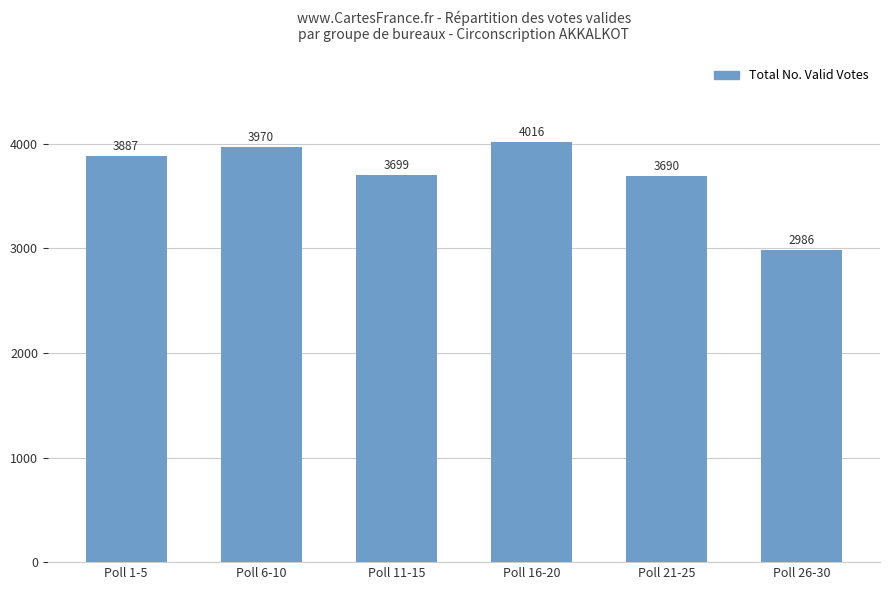

Reading left to right, extract all data points from this chart.

Poll 1-5=3887	Poll 6-10=3970	Poll 11-15=3699	Poll 16-20=4016	Poll 21-25=3690	Poll 26-30=2986